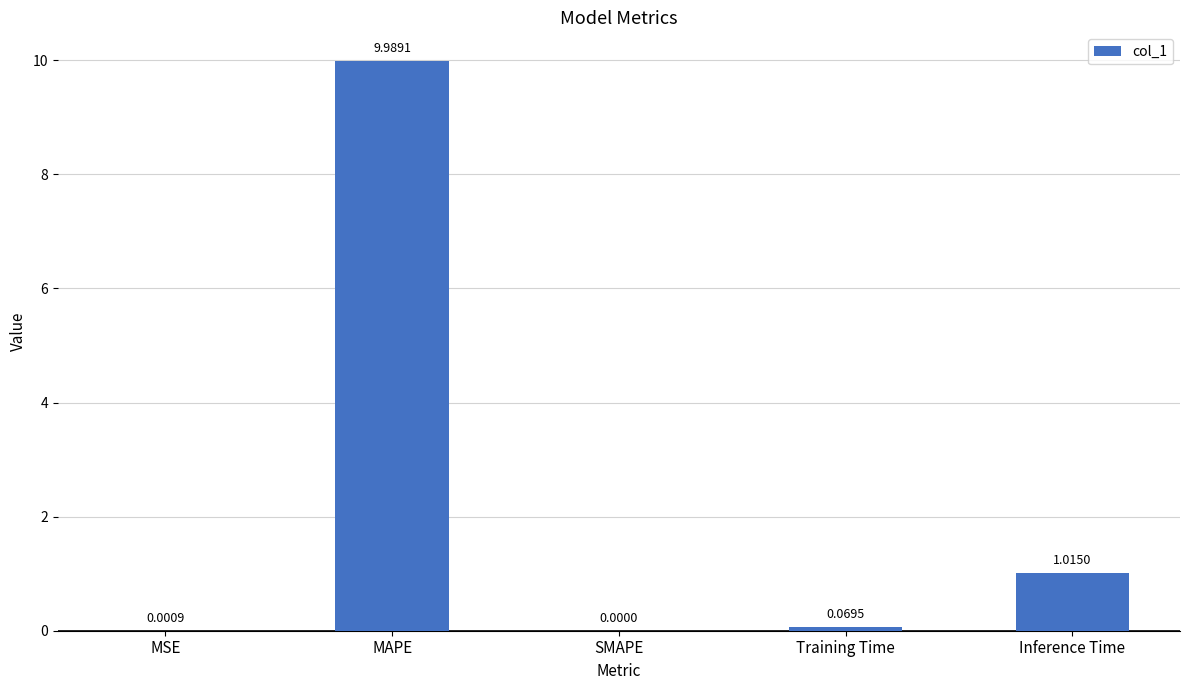

Which label corresponds to the largest value in the chart?

MAPE